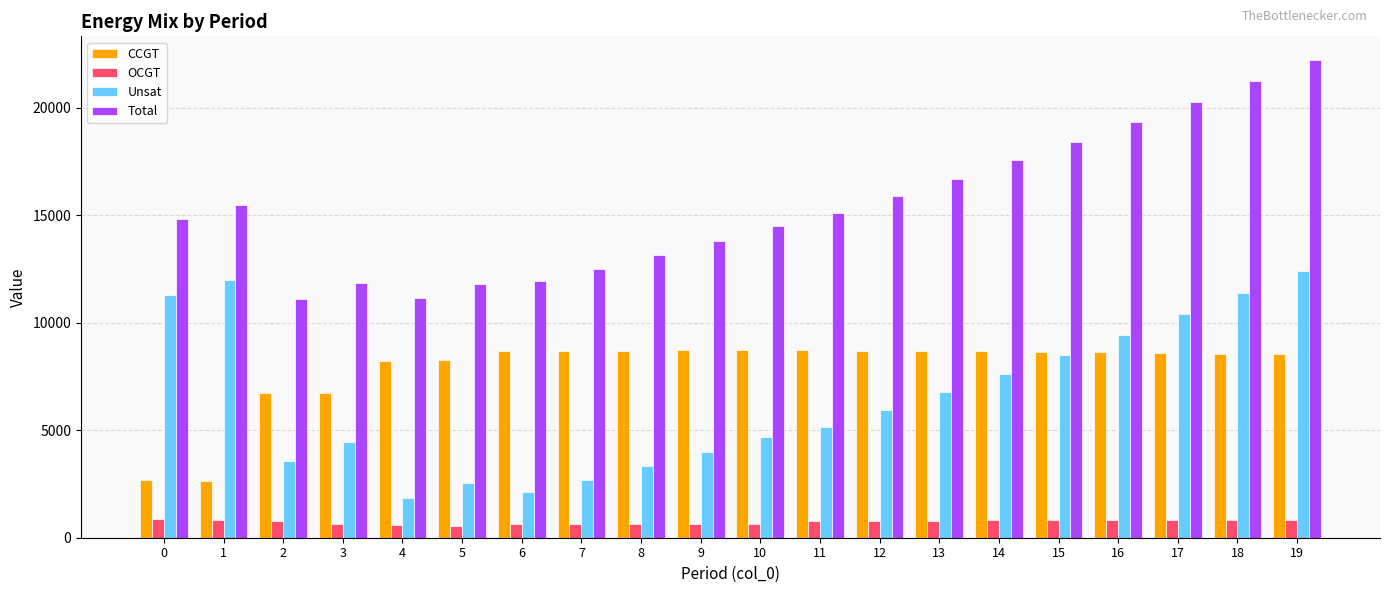

What is the difference between the OCGT values at 0 and 9?

275